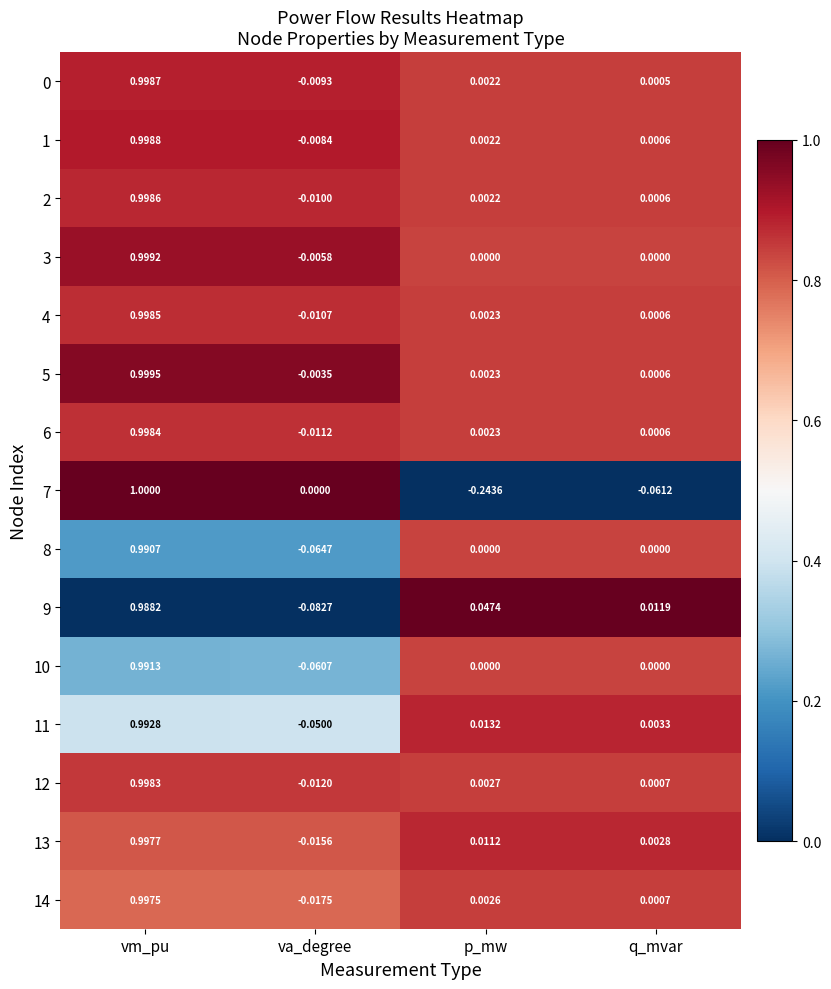

Rank the categories by 9 value from highest to lowest.

vm_pu, p_mw, q_mvar, va_degree